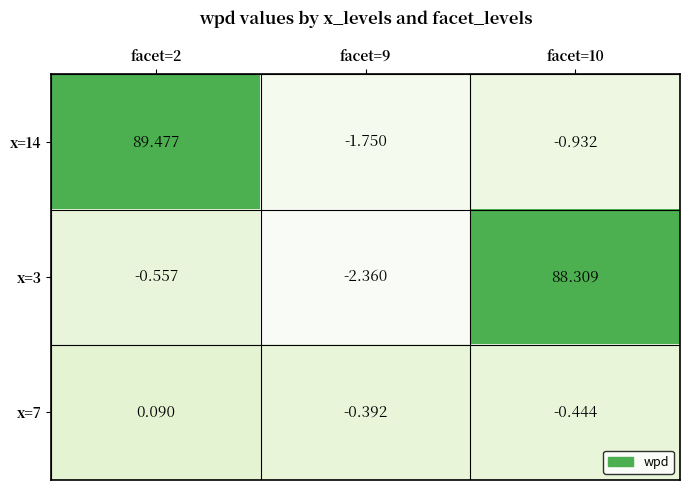

Is the value of x=14 at facet=9 greater than the value of x=7 at facet=9?

No